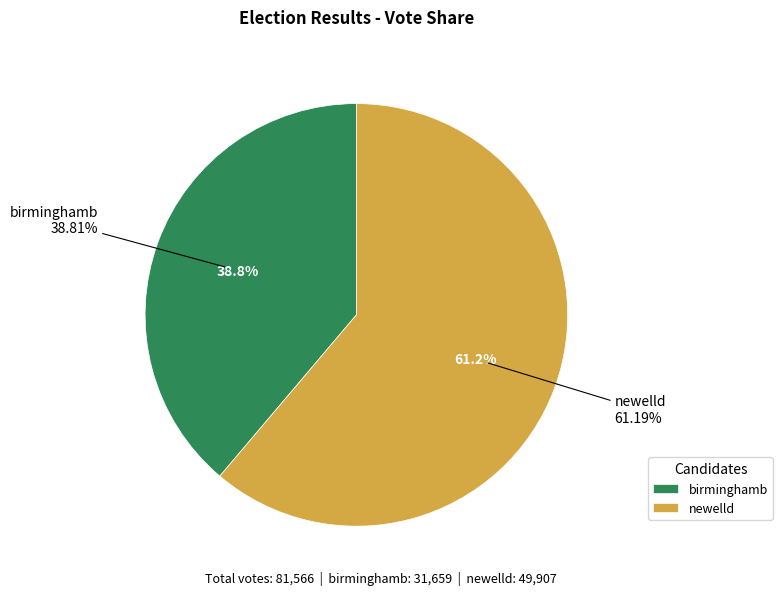

Count the number of slices in the pie.

2